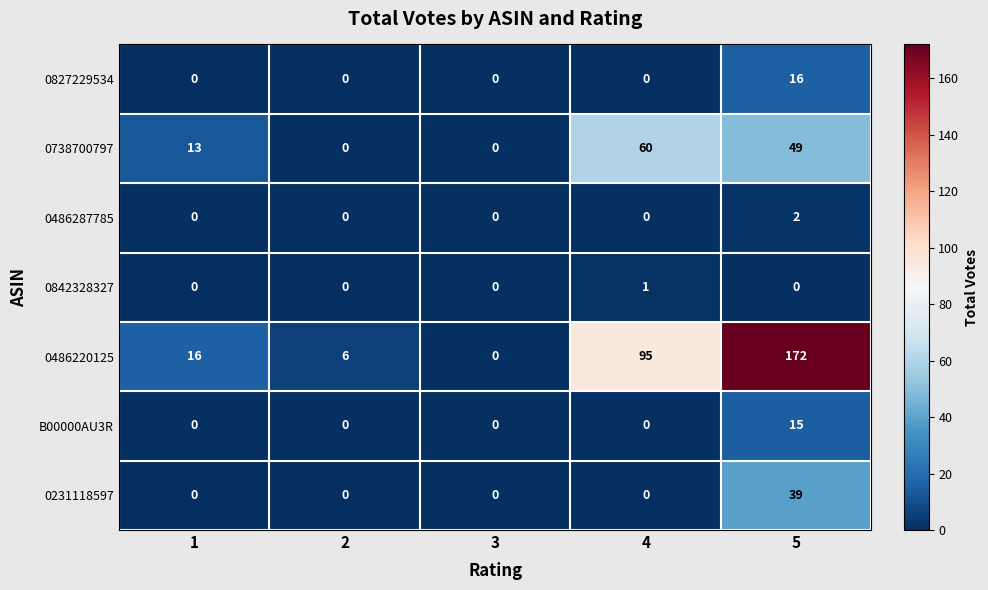

Which category has the highest value in the B00000AU3R series?

5